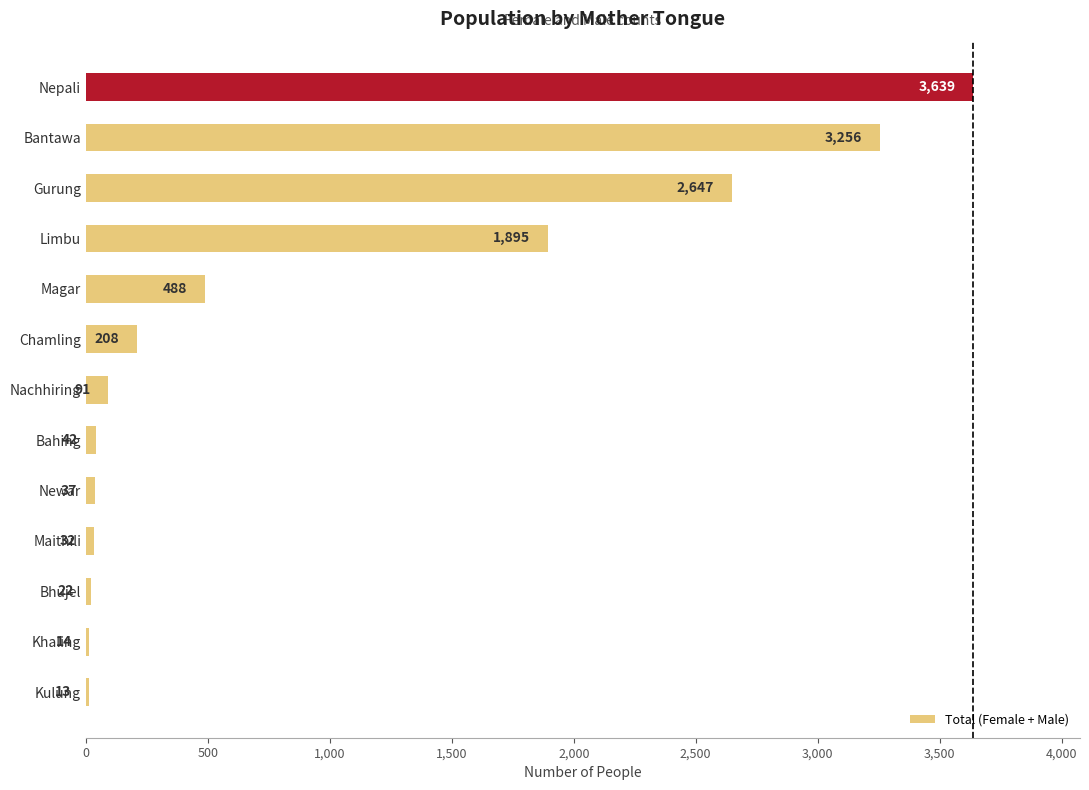

How many data points are less than 91?

6